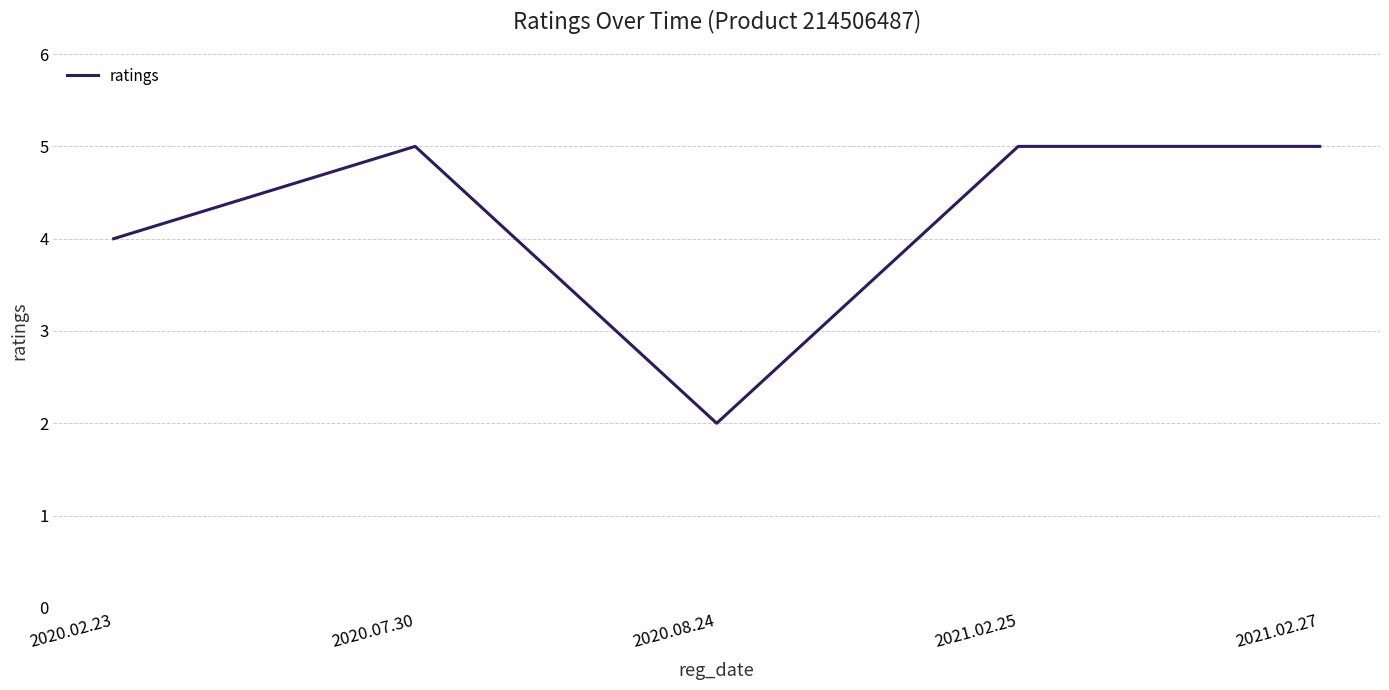

What is the greatest value displayed?

5